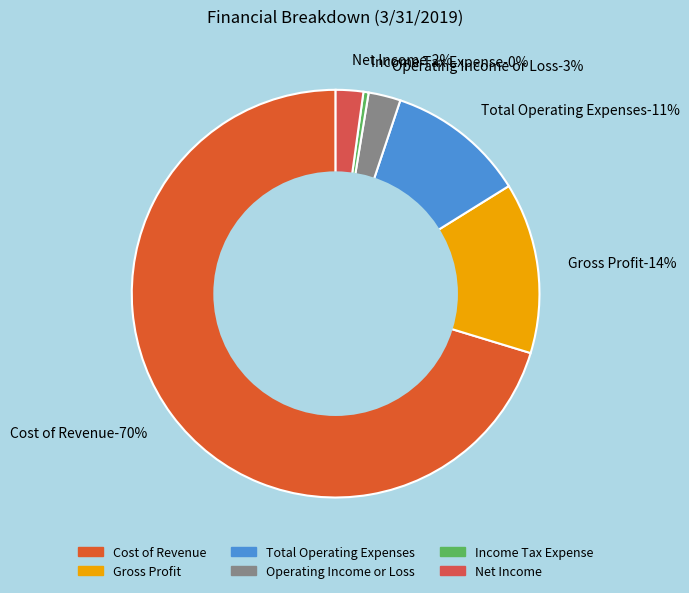

What is the smallest slice in the pie chart?

Income Tax Expense